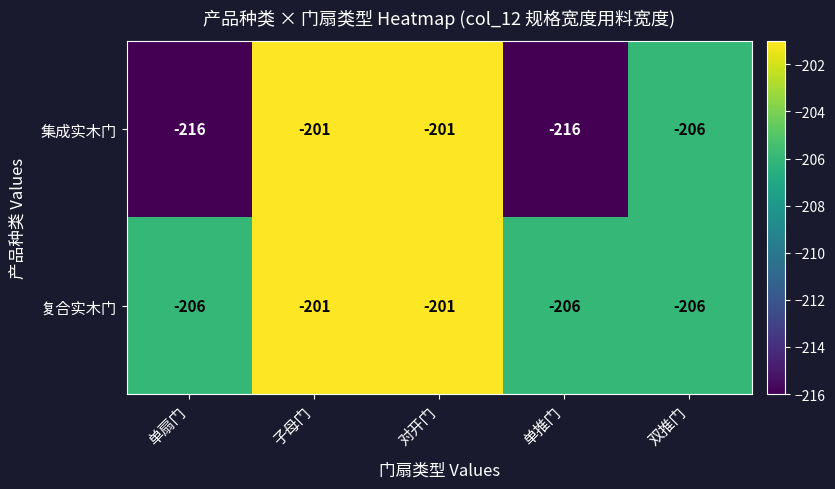

Reading left to right, extract all data points from this chart.

集成实木门: -216	-201	-201	-216	-206
复合实木门: -206	-201	-201	-206	-206